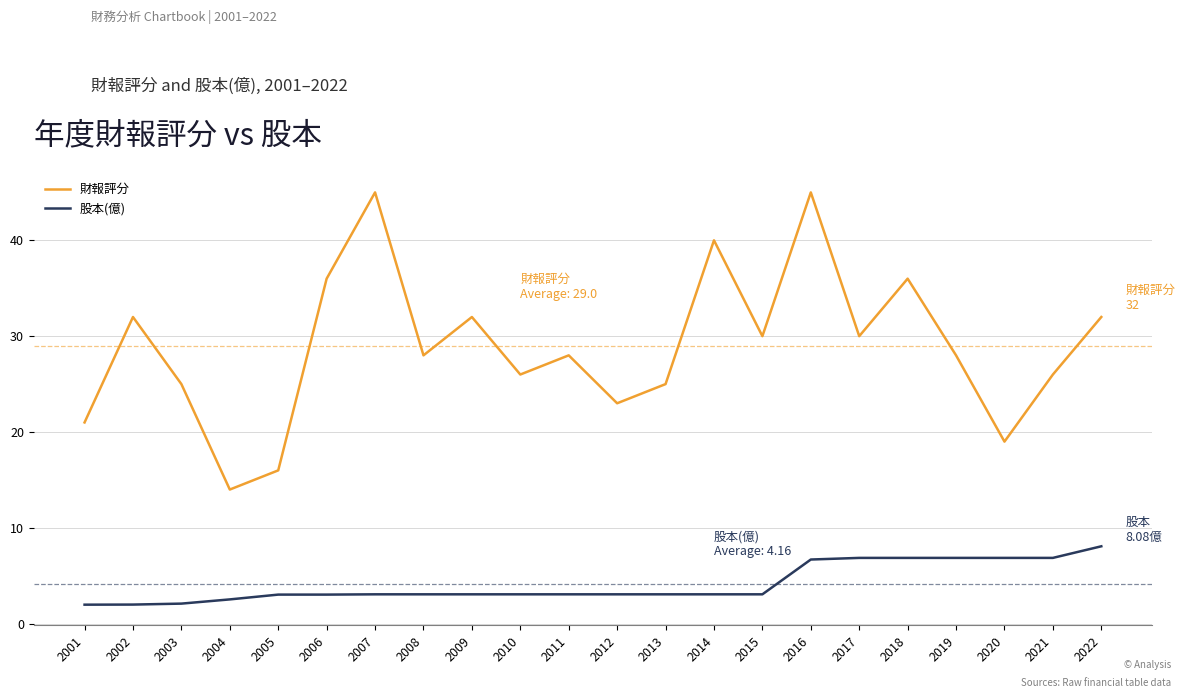

Is the value of 股本(億) at 2016 greater than the value of 財報評分 at 2006?

No